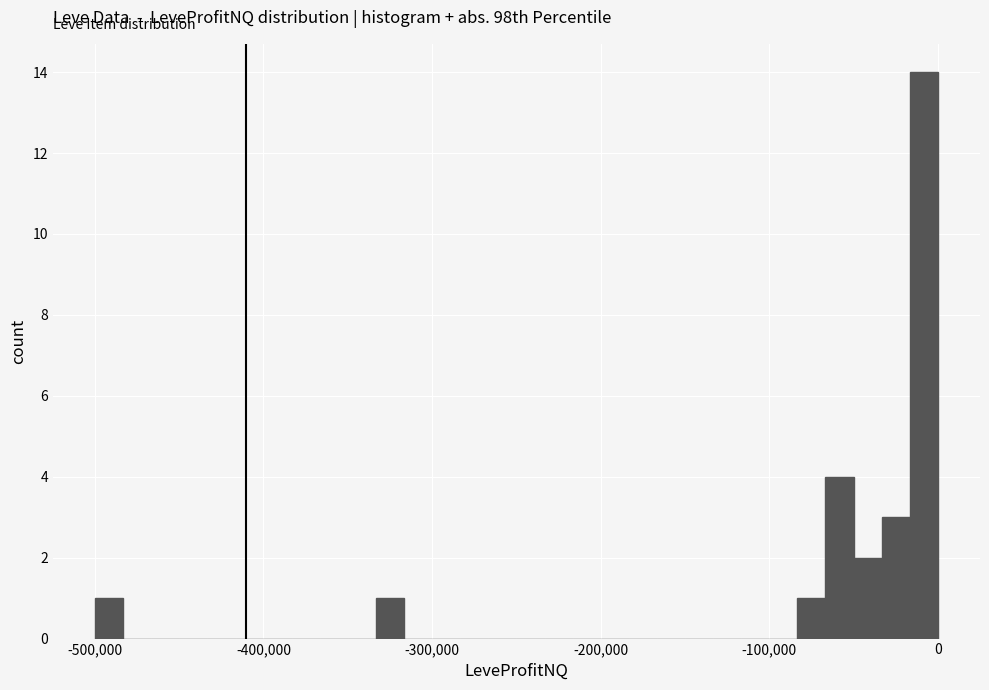

Around what value on the x-axis is the tallest bar? Give the approximate position of its centre, as read against the axis.

-10000